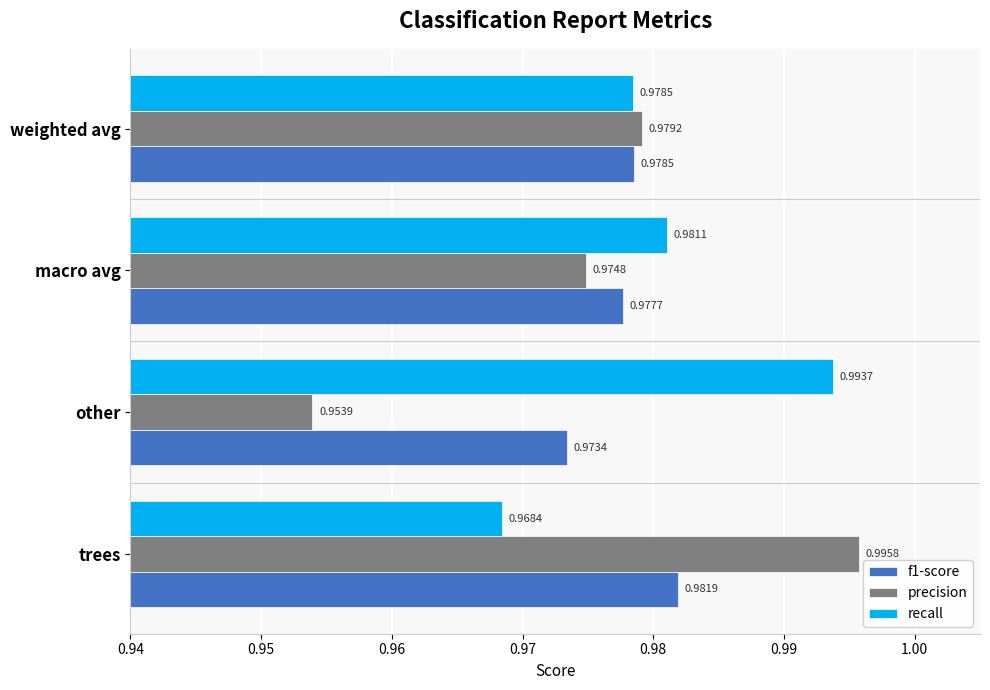

At which label is recall closest to 0?

trees